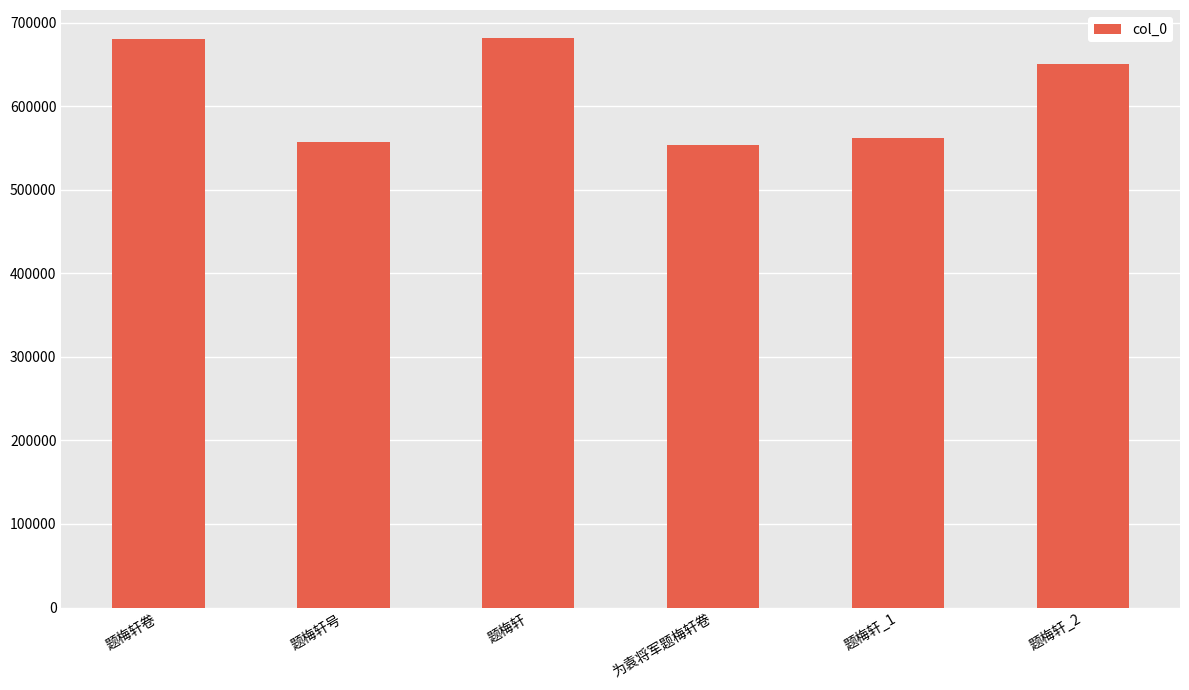

What is the smallest value displayed?

553542